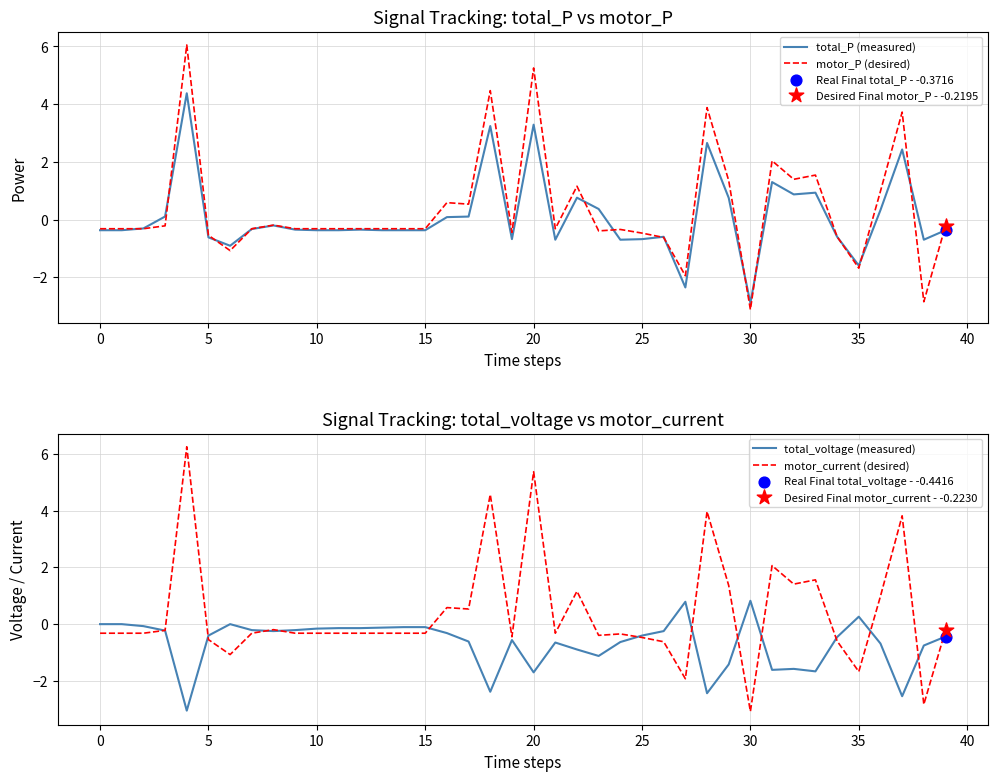

What are all the series names shown in the legend?

total_P (measured), motor_P (desired), total_voltage (measured), motor_current (desired)